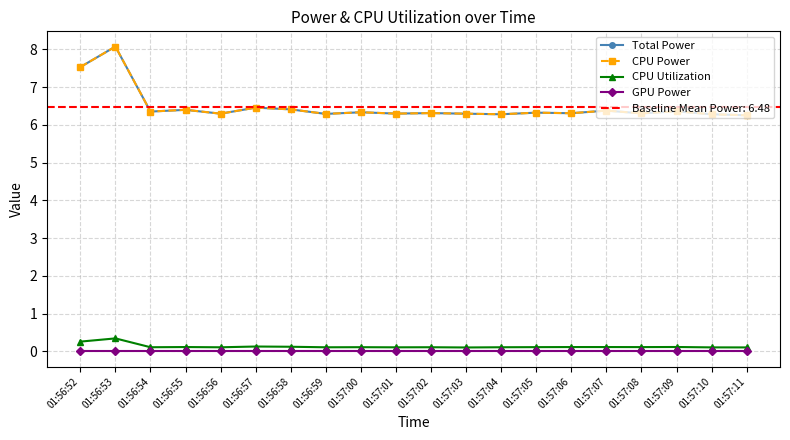

What is the difference between the maximum and minimum values in the CPU Utilization series?

0.2